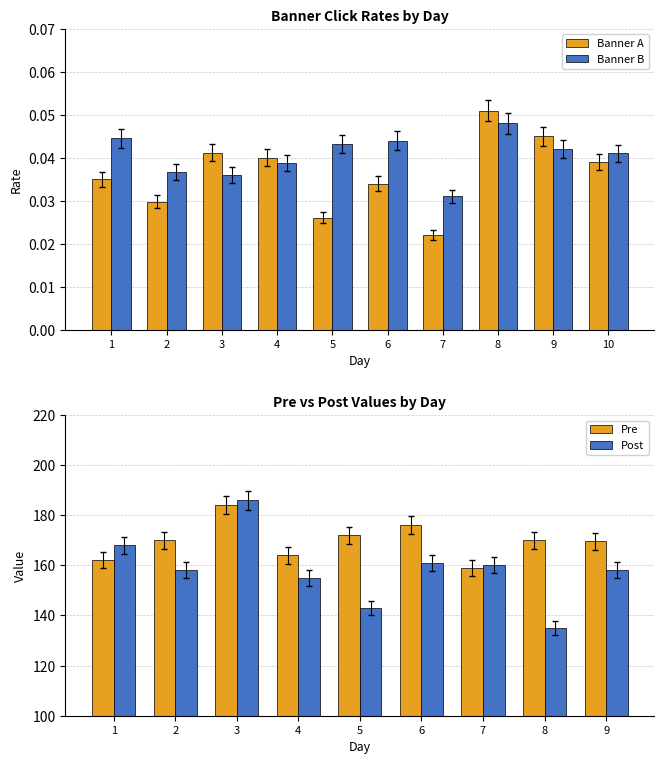

At which label does Banner B reach its minimum?

7